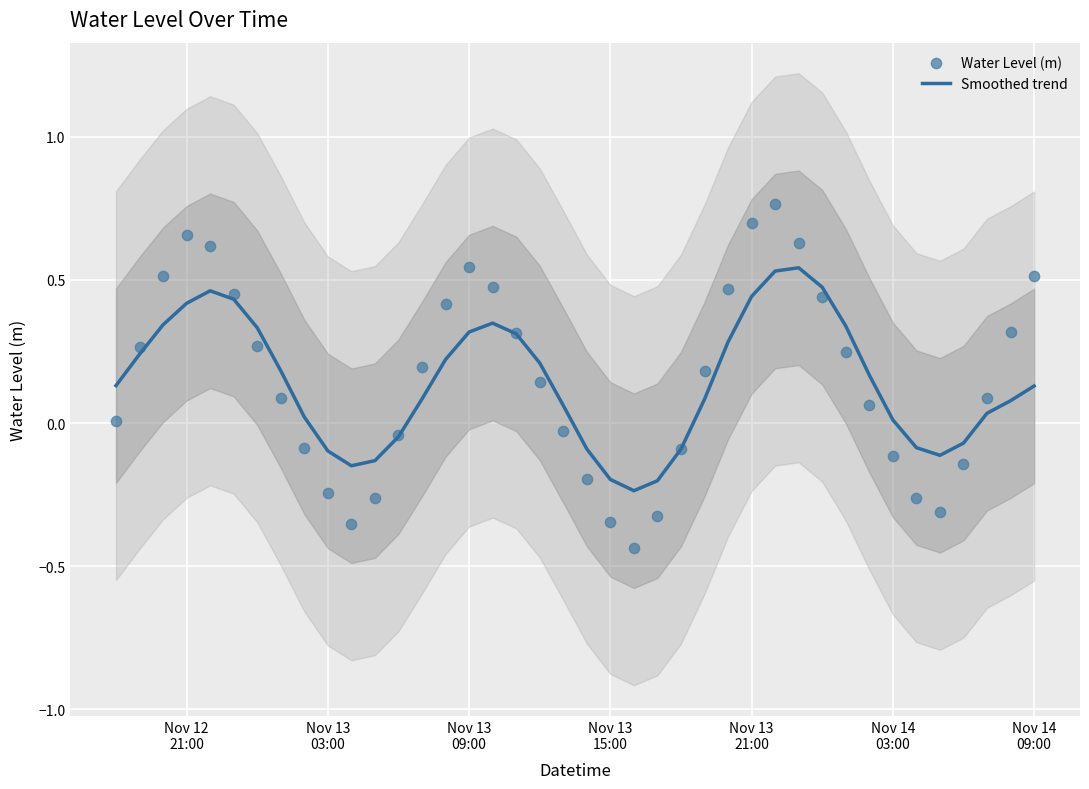

Is the value of Smoothed trend at 23 greater than the value of Water Level (m) at 10?

Yes